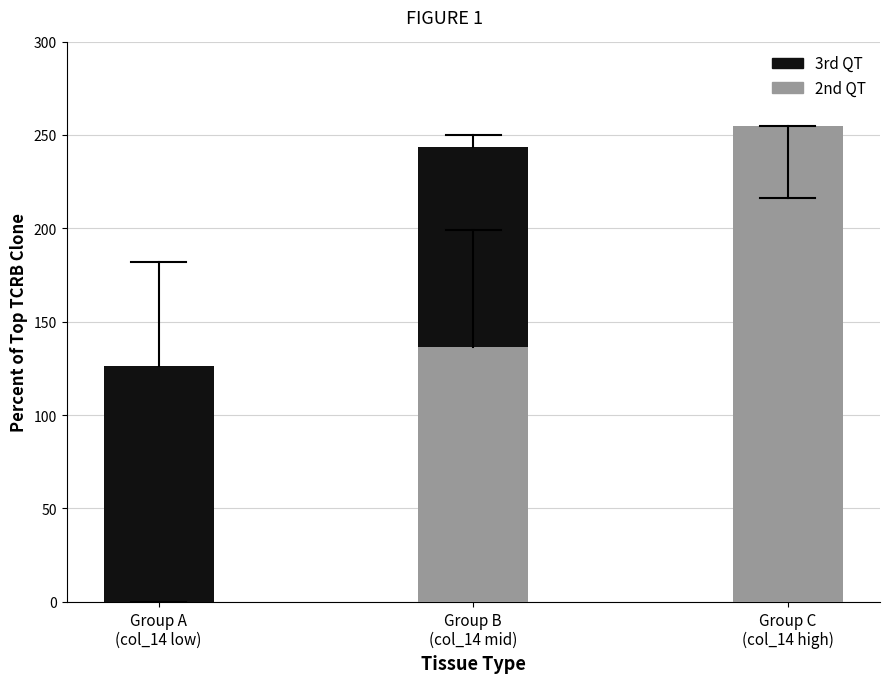

What is the sum of all 2nd QT values?

391.5